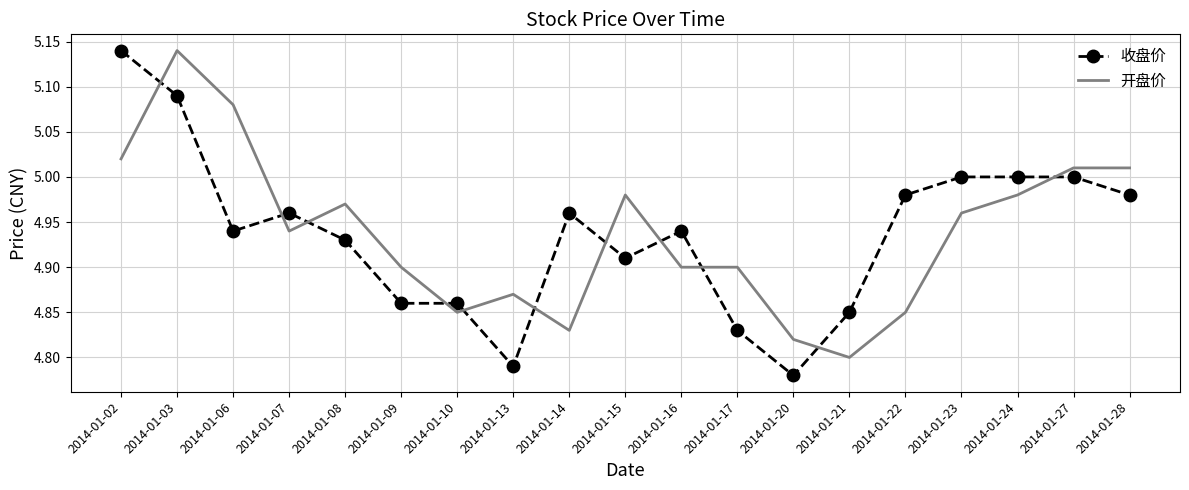

Is the value of 开盘价 at 2014-01-07 greater than the value of 收盘价 at 2014-01-02?

No